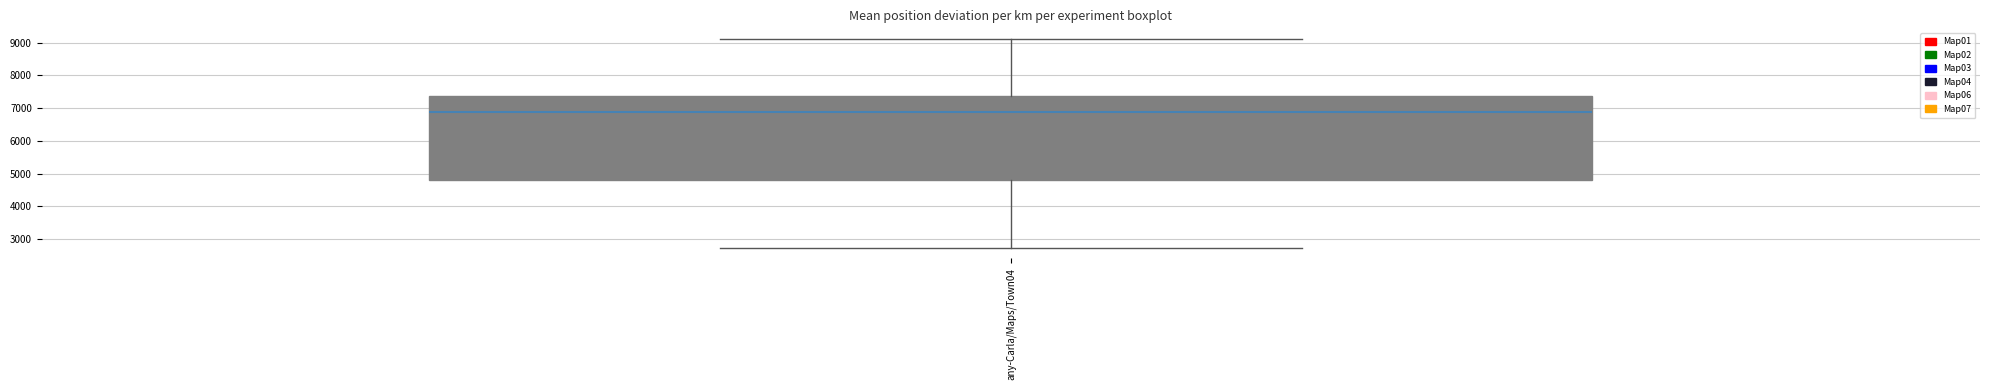

Transcribe this box plot: give where the median line is, the range the box spans, and where the two whiskers end, as read against the y-axis. The values are not printed on the chart, so give them approximately, as read against the axis.

median 6900, box 4800 to 7400, whiskers 2700 to 9100